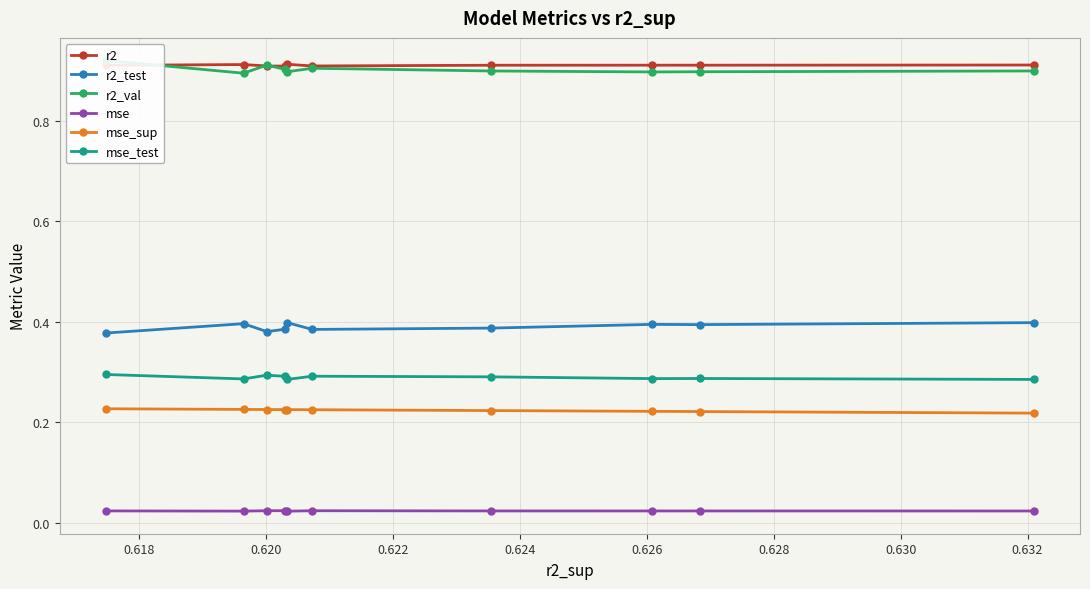

True or false: mse_sup and r2 intersect in this chart.

False